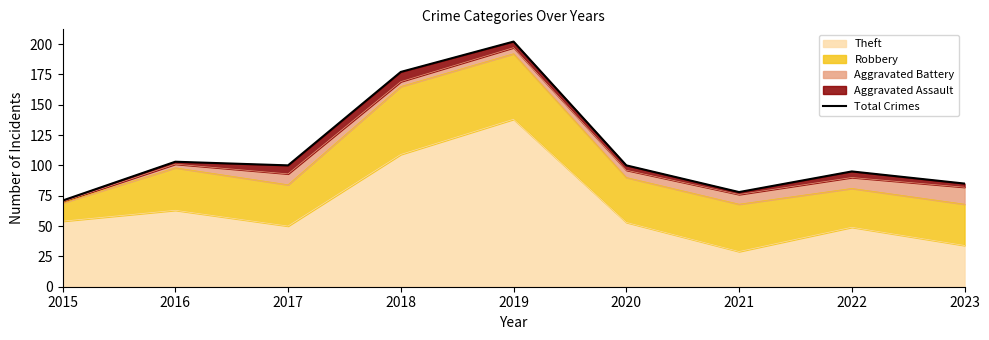

At which category does the data reach its first local peak?

2016